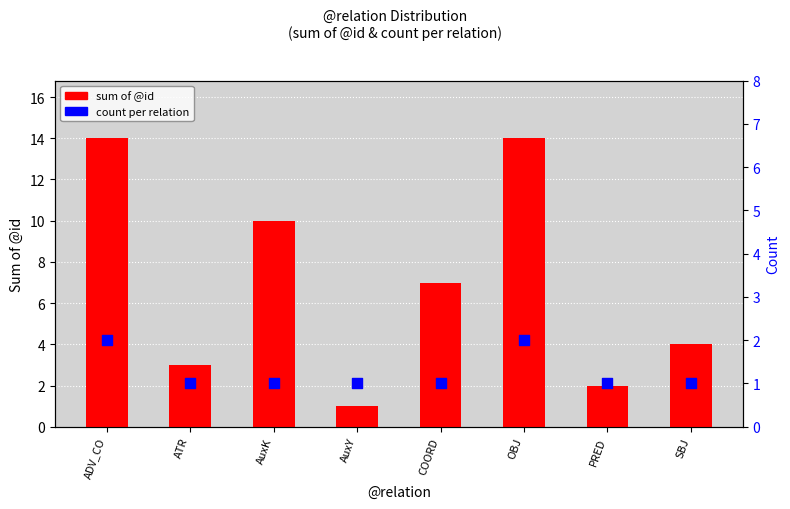

What are all the series names shown in the legend?

sum of @id, count